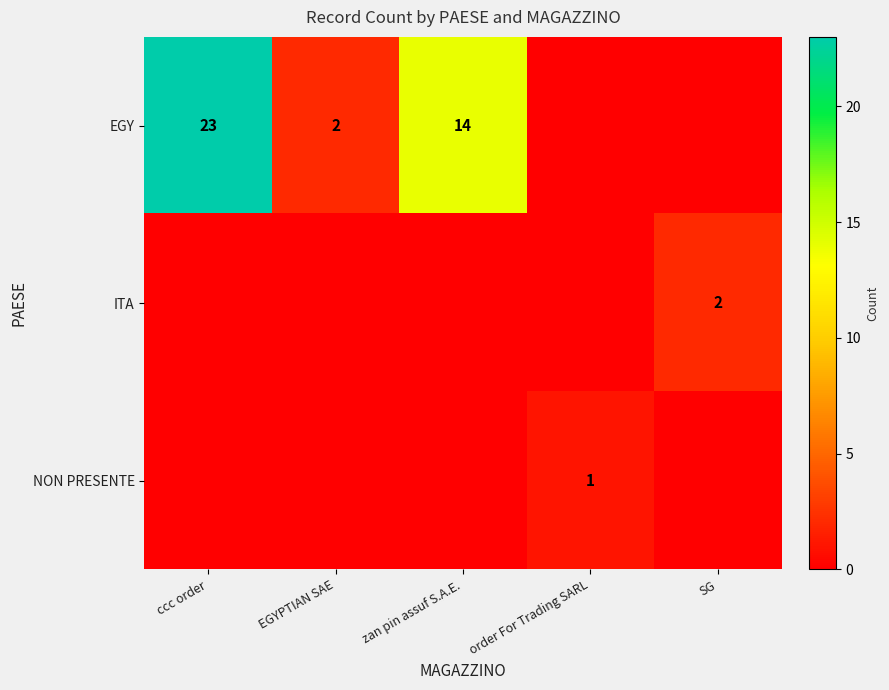

Which has a higher value, EGYPTIAN SAE or zan pin assuf S.A.E.?

zan pin assuf S.A.E.